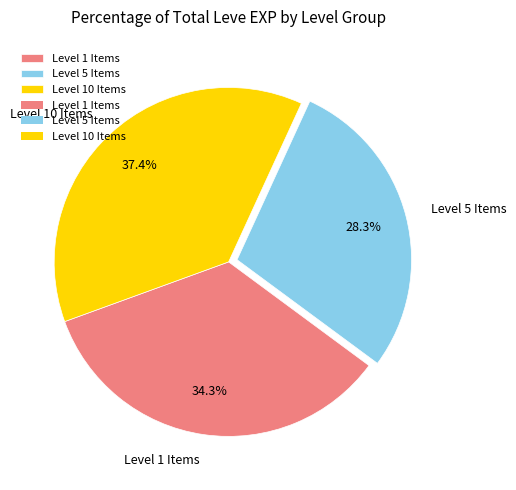

Rank the categories by value from lowest to highest.

Level 5 Items, Level 1 Items, Level 10 Items